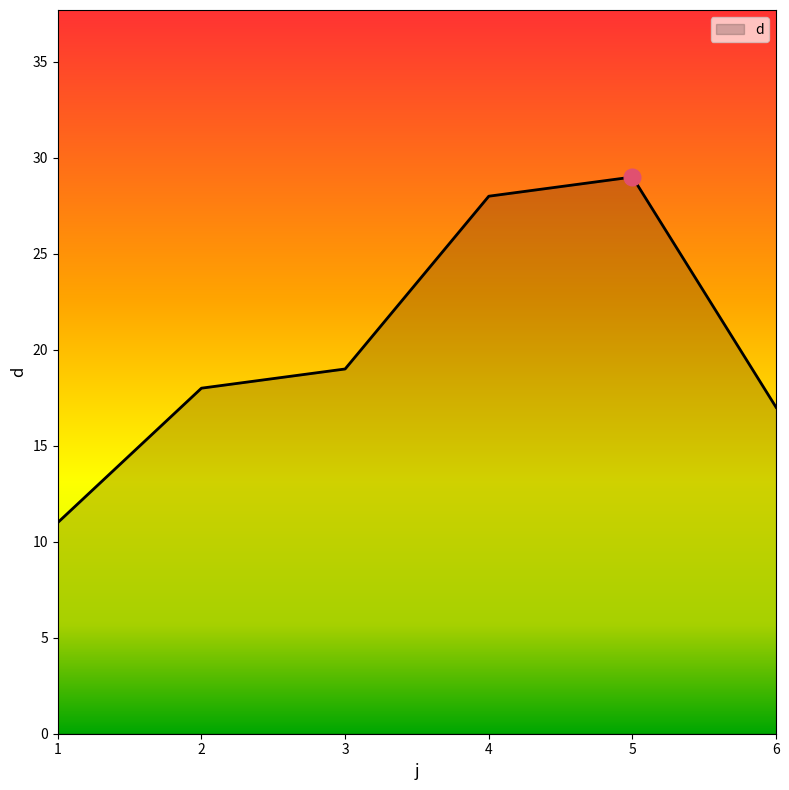

What is the change in value from 1 to 4?

+17